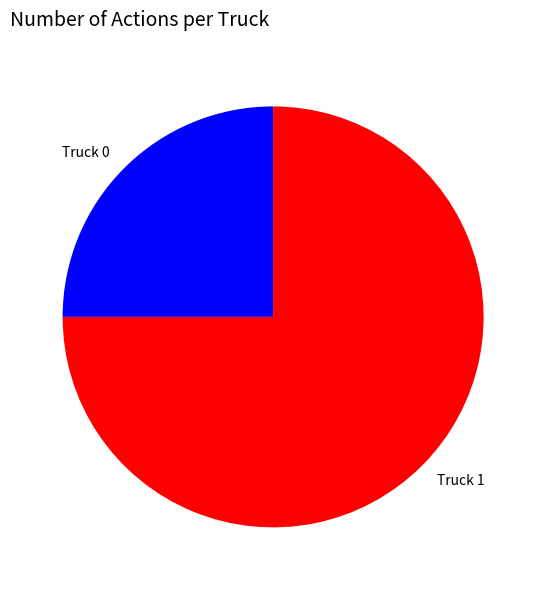

Count the number of slices in the pie.

2